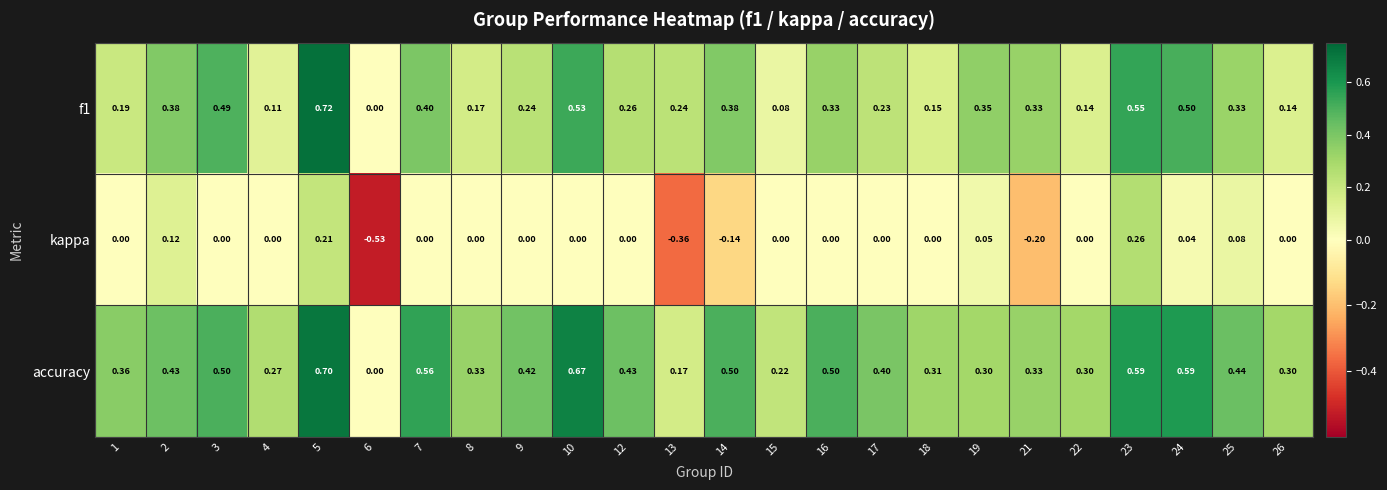

Which series changed the most between 7 and 12?

f1